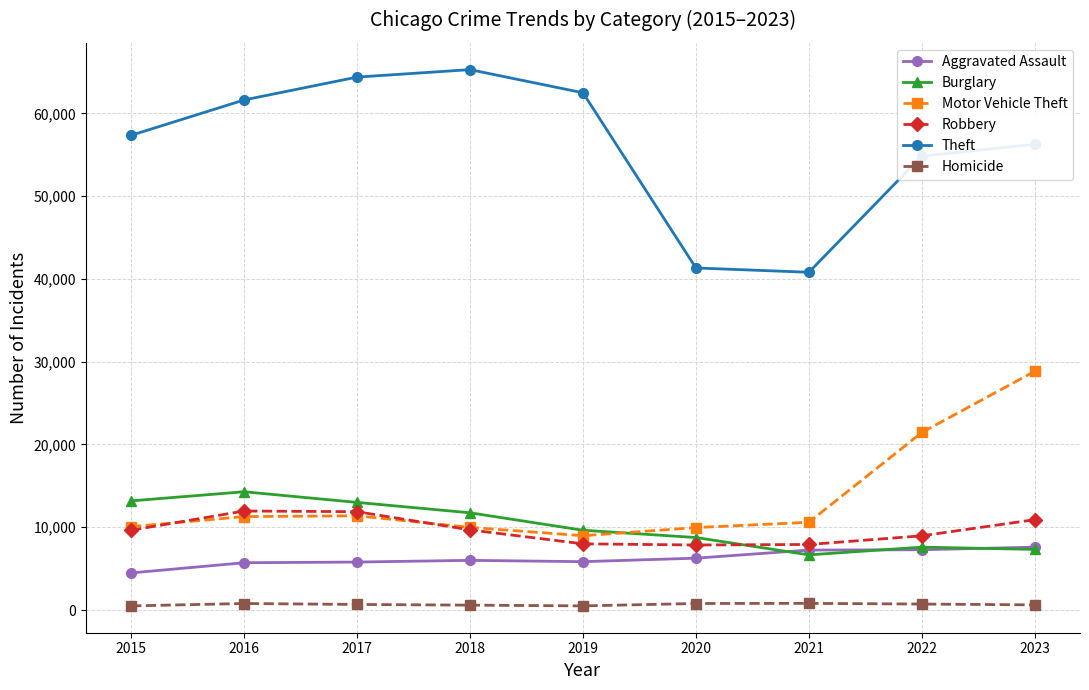

Is it true that Aggravated Assault equals 2986 at 2020?

False